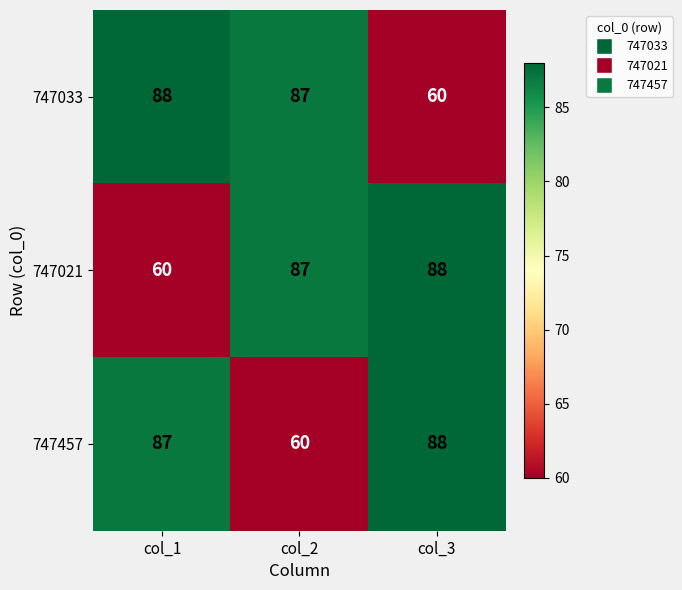

At which label does 747021 reach its minimum?

col_1